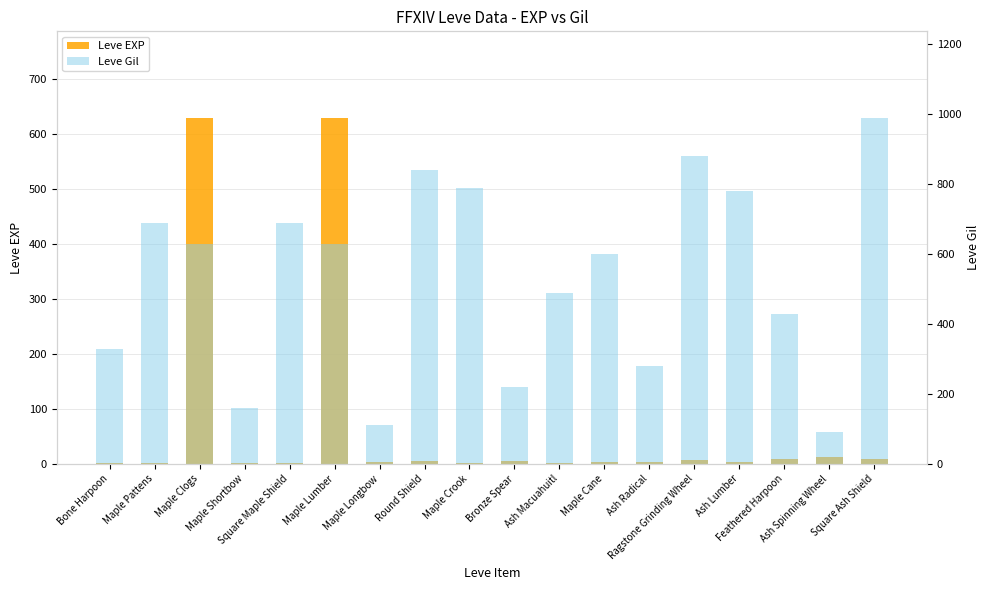

List the labels in order of Leve EXP value, largest first.

Maple Clogs, Maple Lumber, Ash Spinning Wheel, Feathered Harpoon, Square Ash Shield, Ragstone Grinding Wheel, Round Shield, Bronze Spear, Maple Longbow, Ash Radical, Maple Cane, Ash Lumber, Maple Crook, Ash Macuahuitl, Bone Harpoon, Maple Pattens, Maple Shortbow, Square Maple Shield